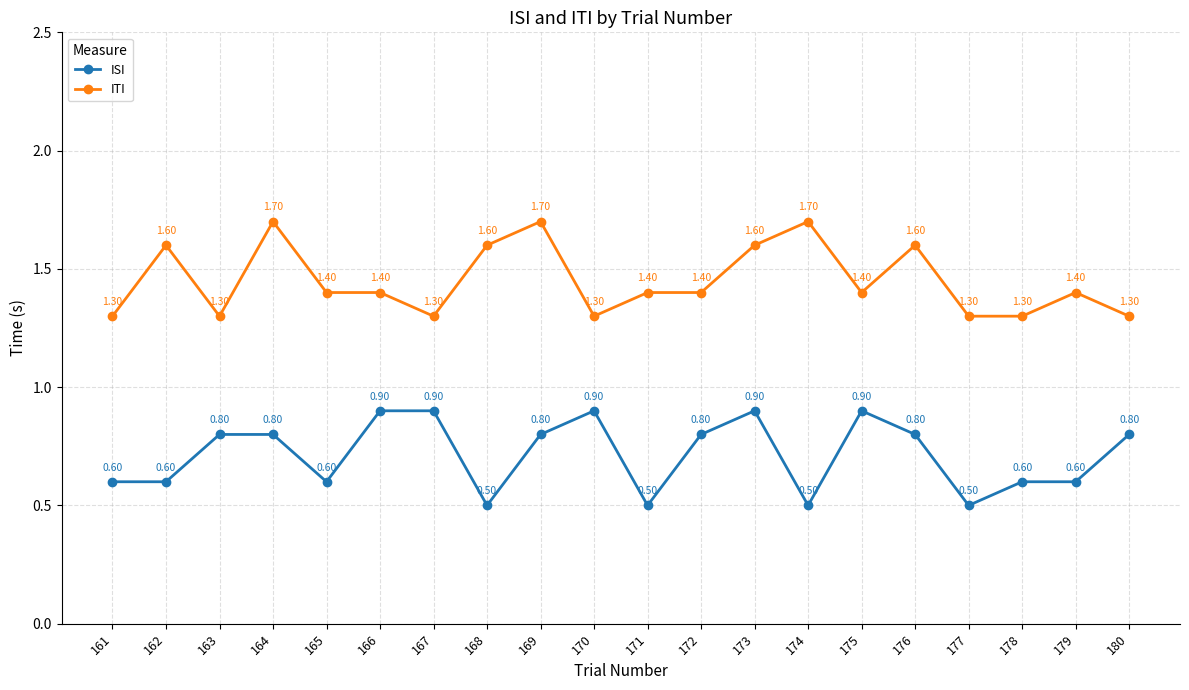

What is the greatest value displayed?

1.7